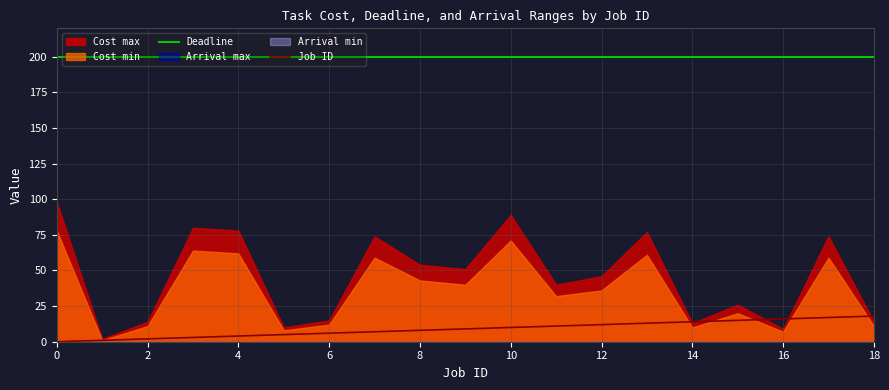

True or false: Job ID and Deadline cross at least once.

False